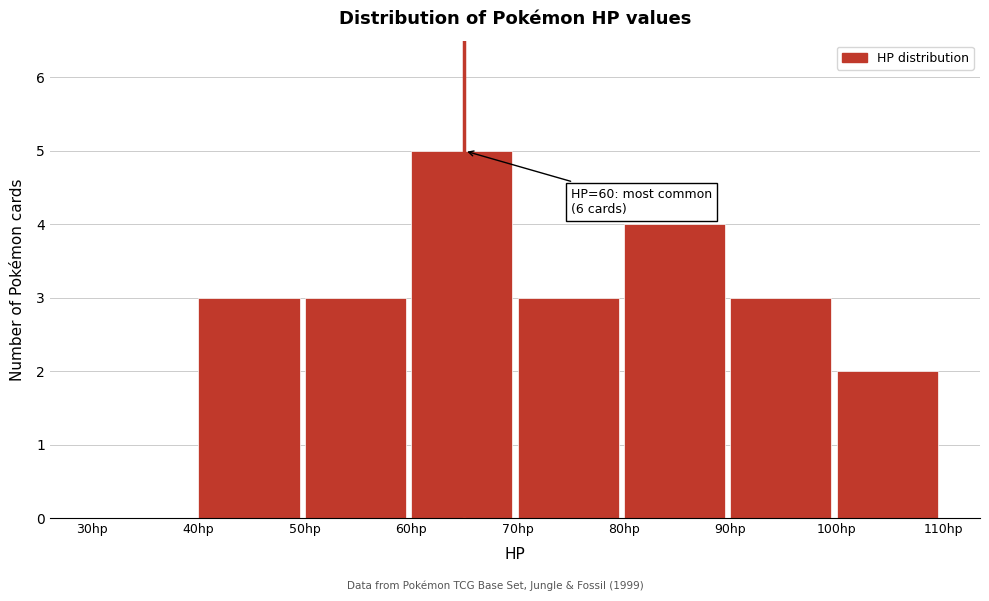

Which range on the x-axis has the tallest bar?

60 to 70